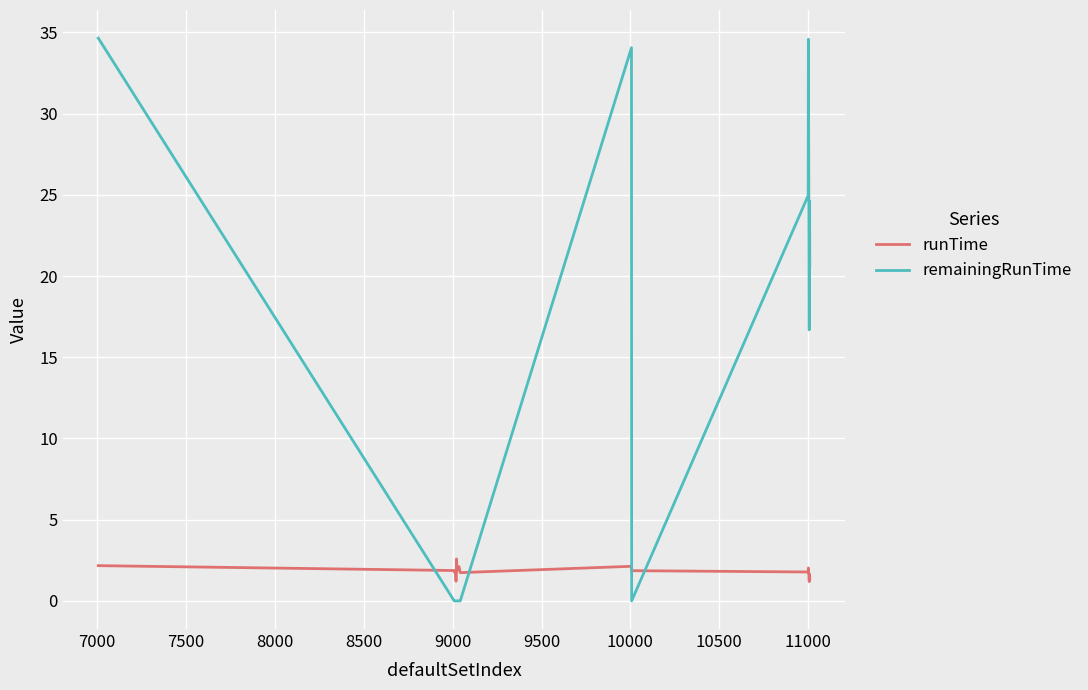

List the series in order of their overall mean, highest first.

remainingRunTime, runTime